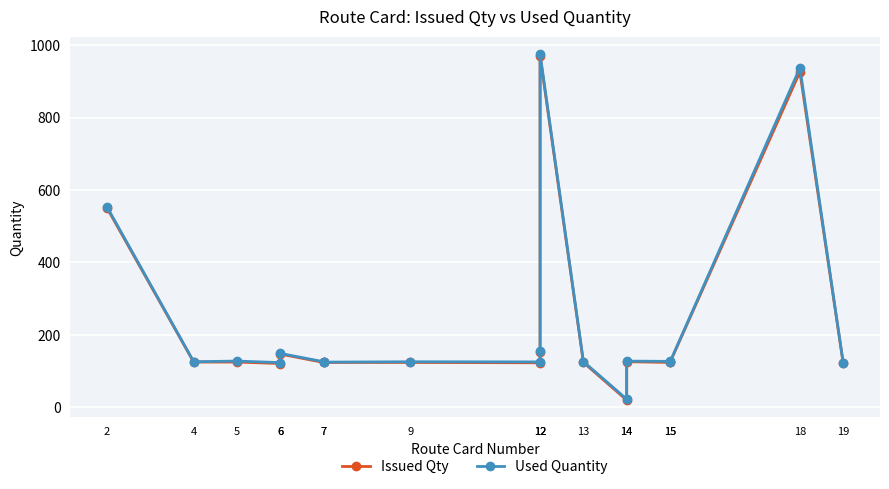

What is the average value of the Issued Qty series?

236.2